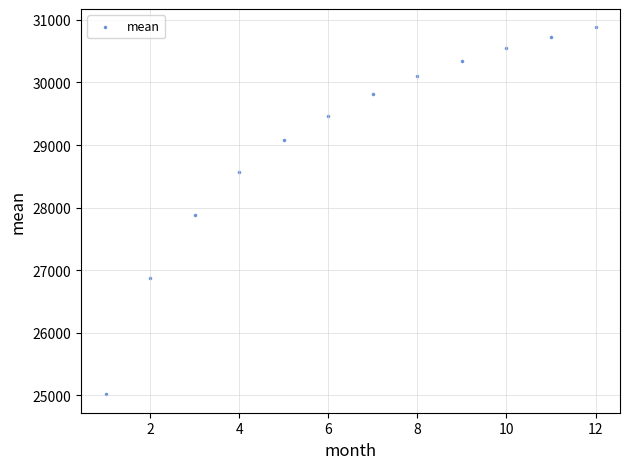

What is the range of X values (max minus min)?

11.0